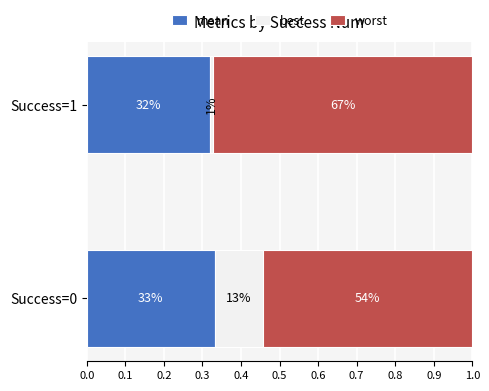

How many groups of bars are there?

2